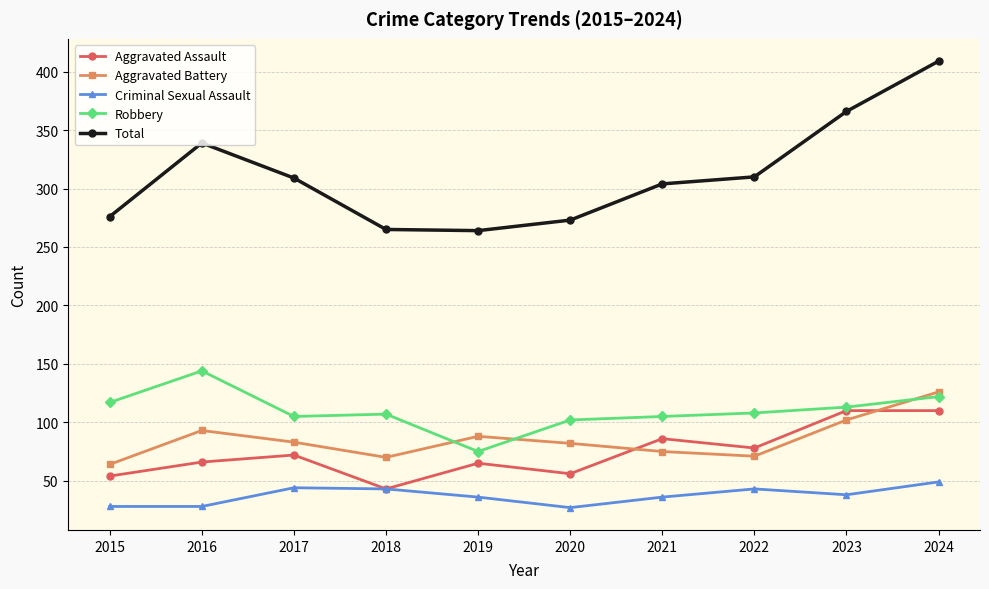

Which series changed the most between 2019 and 2022?

Total